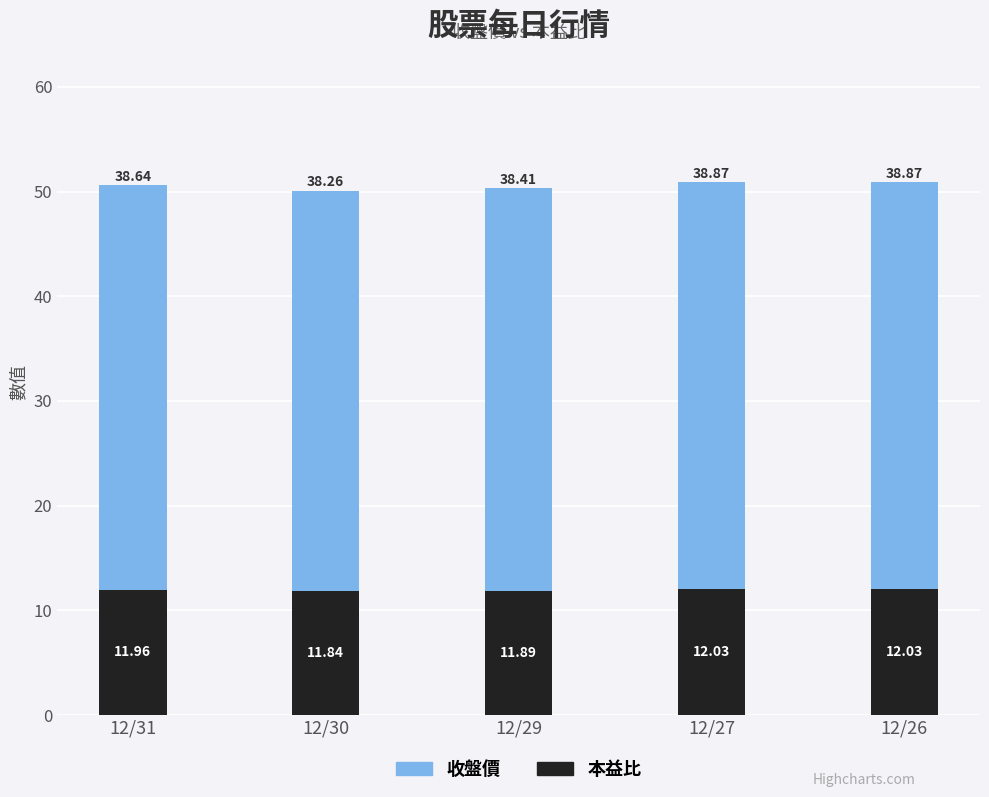

How many bars are there in total?

5